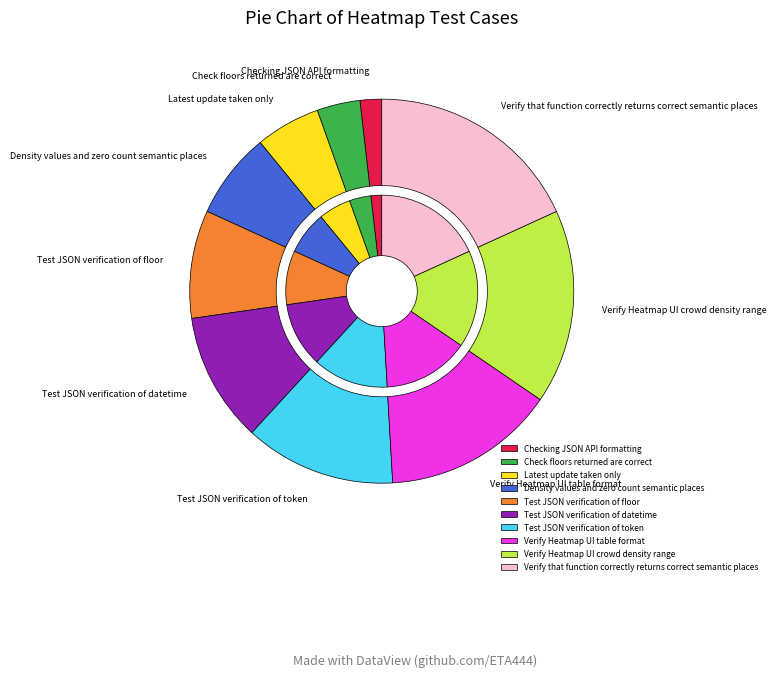

True or false: Latest update taken only accounts for 1% of the total.

False